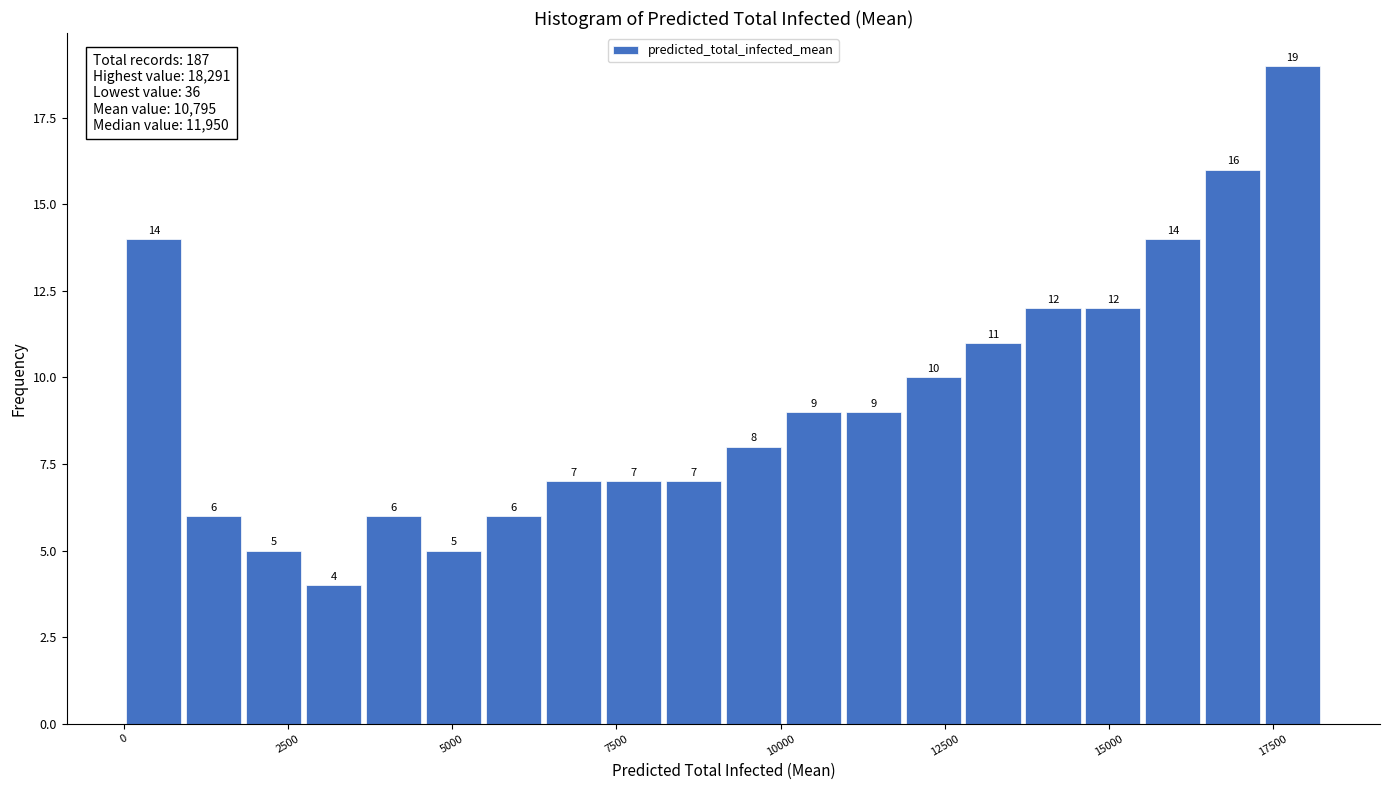

Around what value on the x-axis is the tallest bar? Give the approximate position of its centre, as read against the axis.

18000